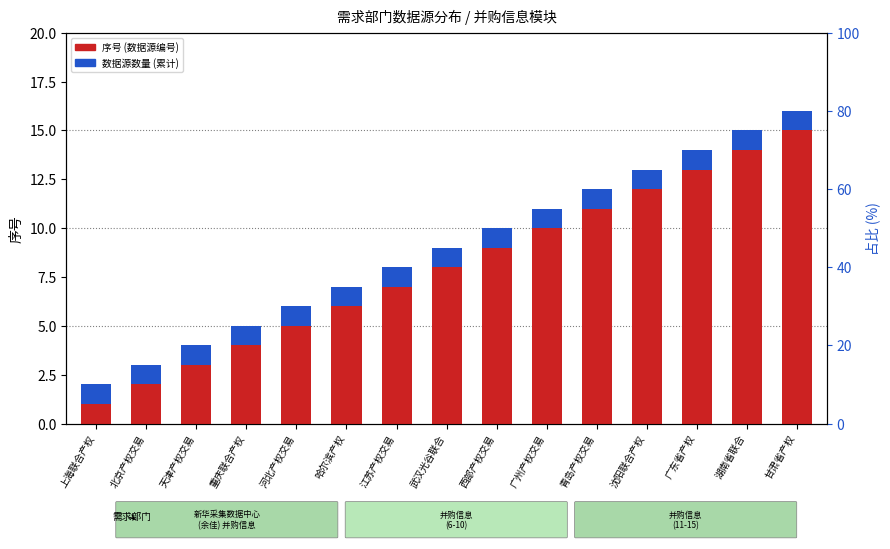

Rank the series by their average value, from lowest to highest.

数据源数量 (cumulative), 序号 (count)